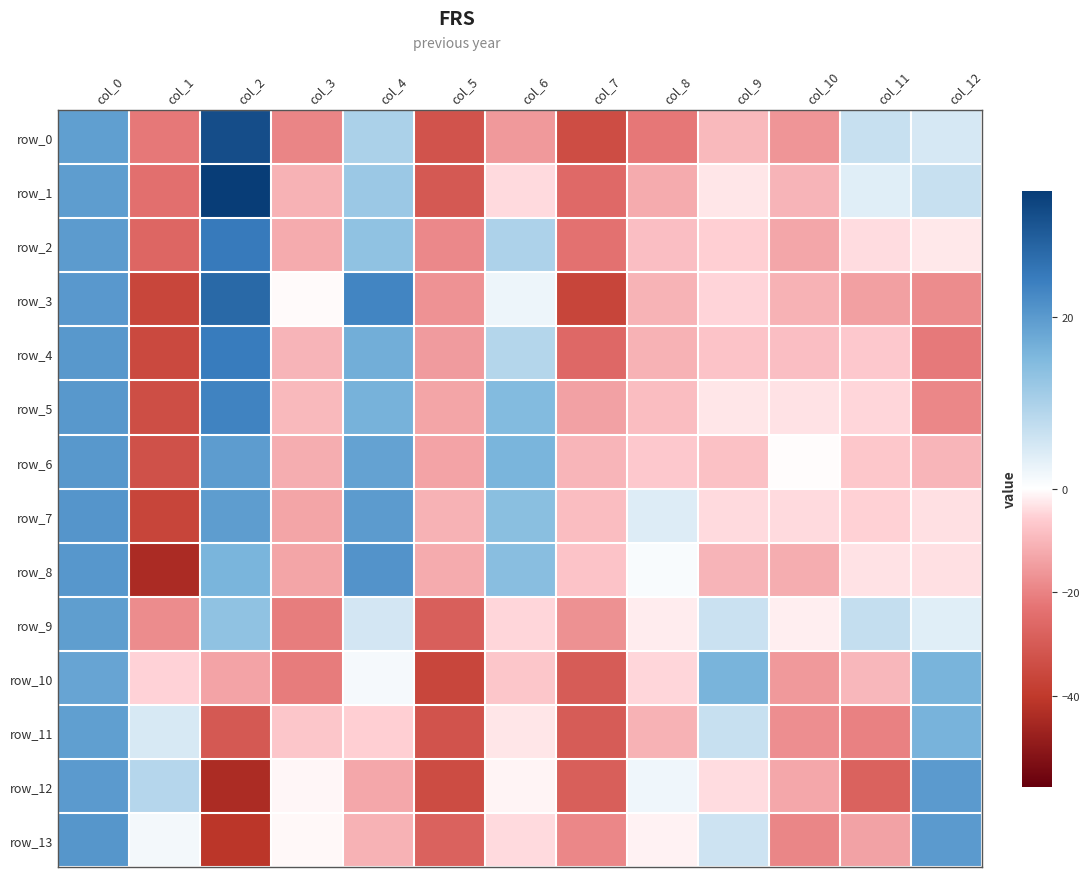

The row_12 series shows -3.4 at col_10. True or false?

False